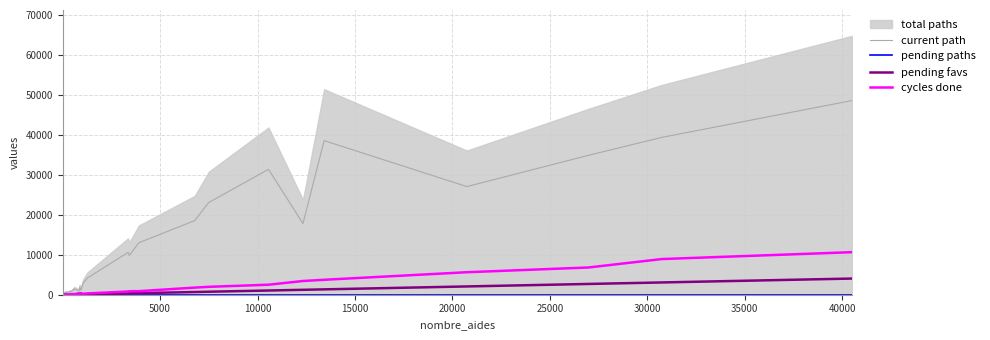

How many values in the pending favs series exceed 36?

20